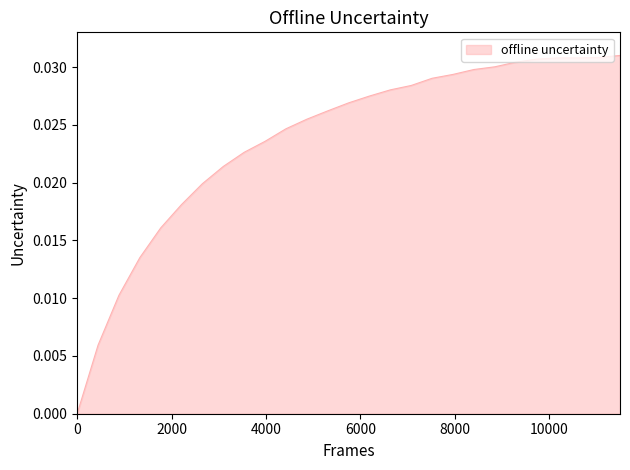

How many series are shown in this chart?

1